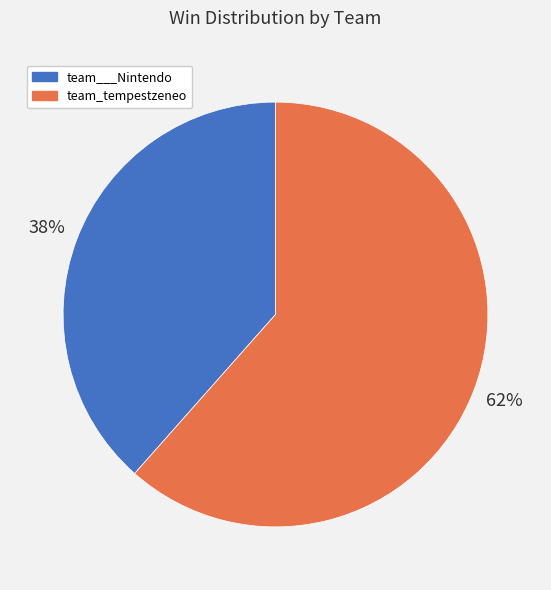

Do team_tempestzeneo and team___Nintendo together represent more than half of the pie?

Yes